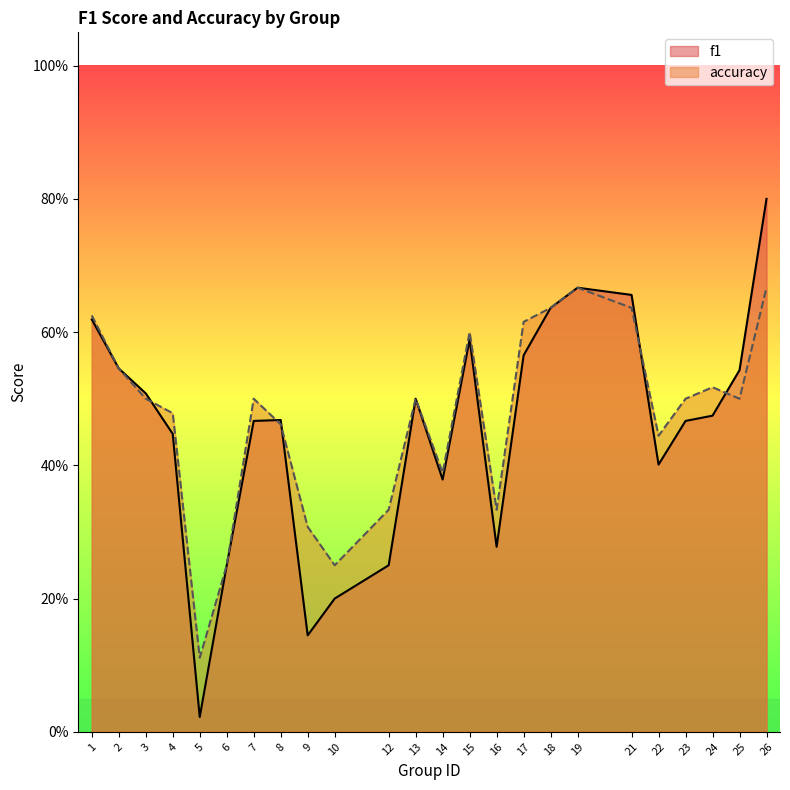

Which series changed the most between 19 and 24?

f1